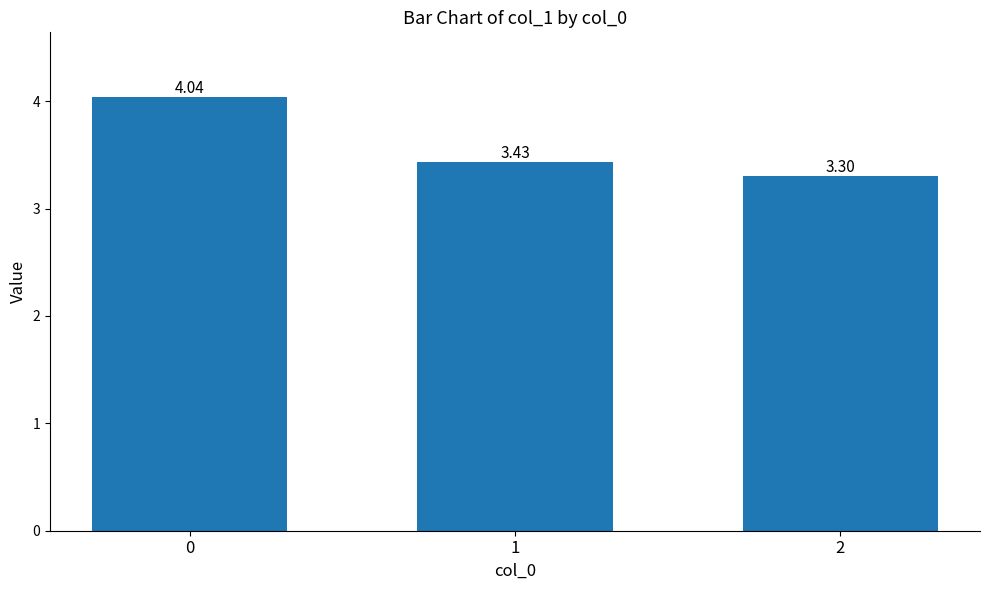

What is the sum of all values?

10.8